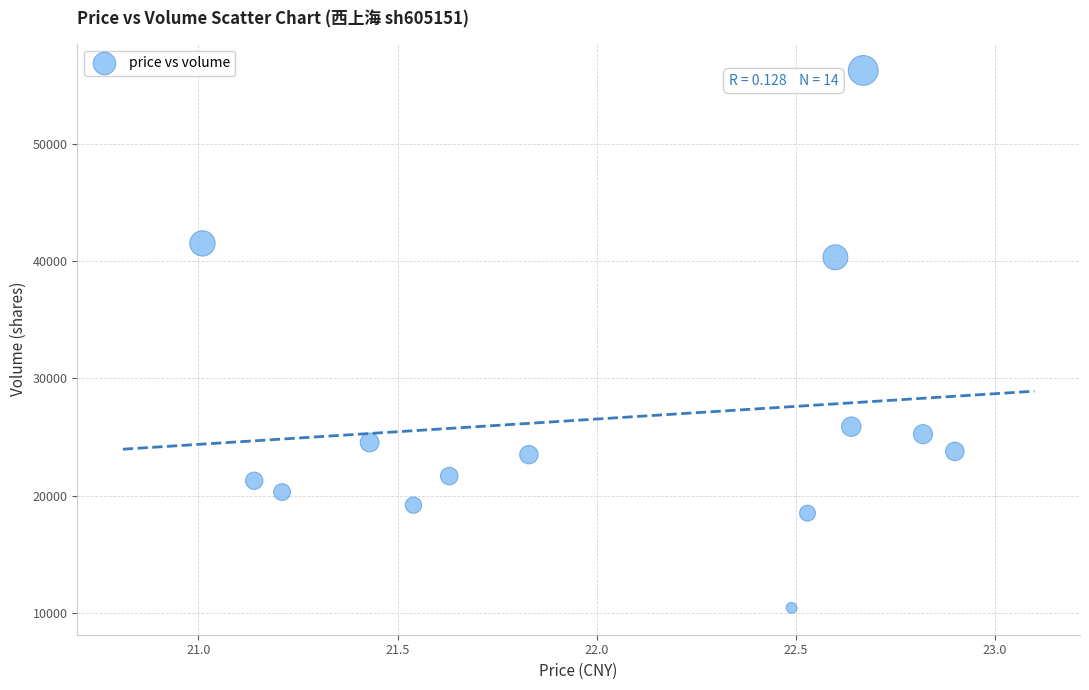

What is the range of Y values (max minus min)?

45789